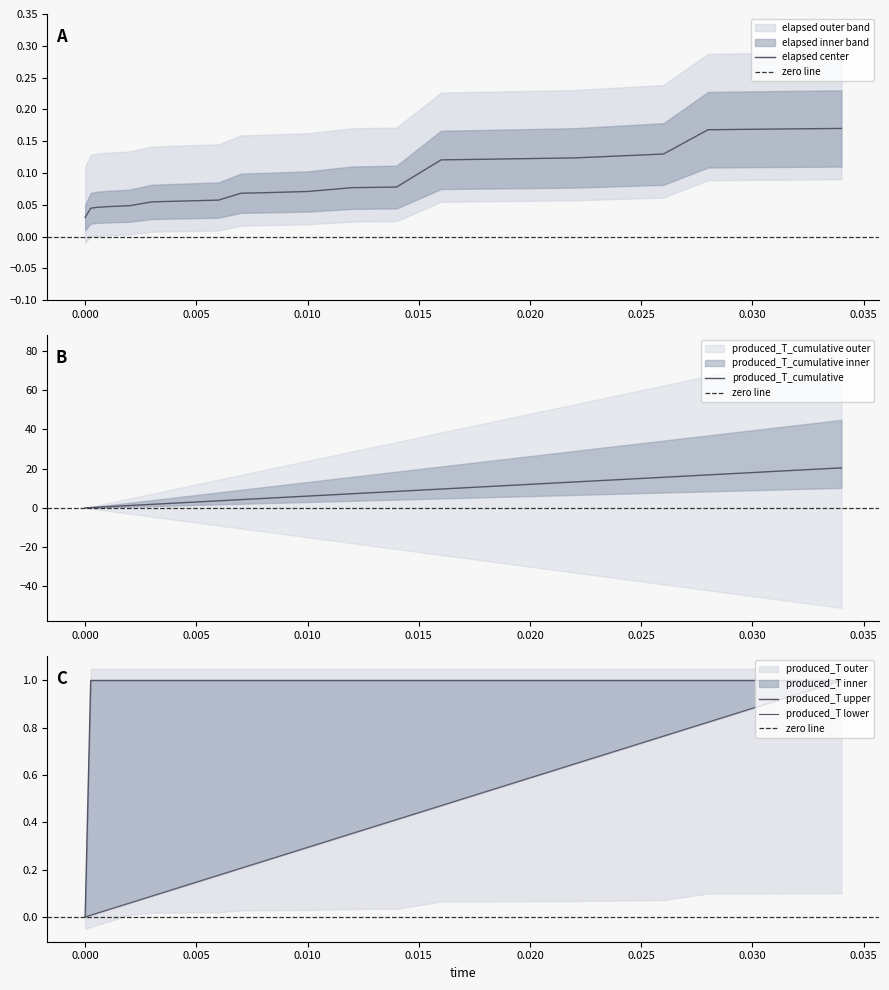

What is the sum of all produced_T values?

19.0